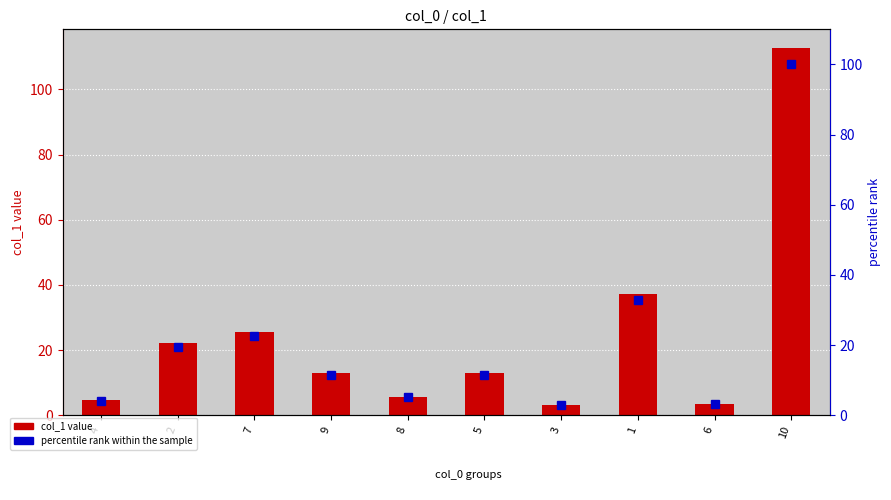

At 2, list the series in order from largest to smallest.

col_1, percentile rank within the sample